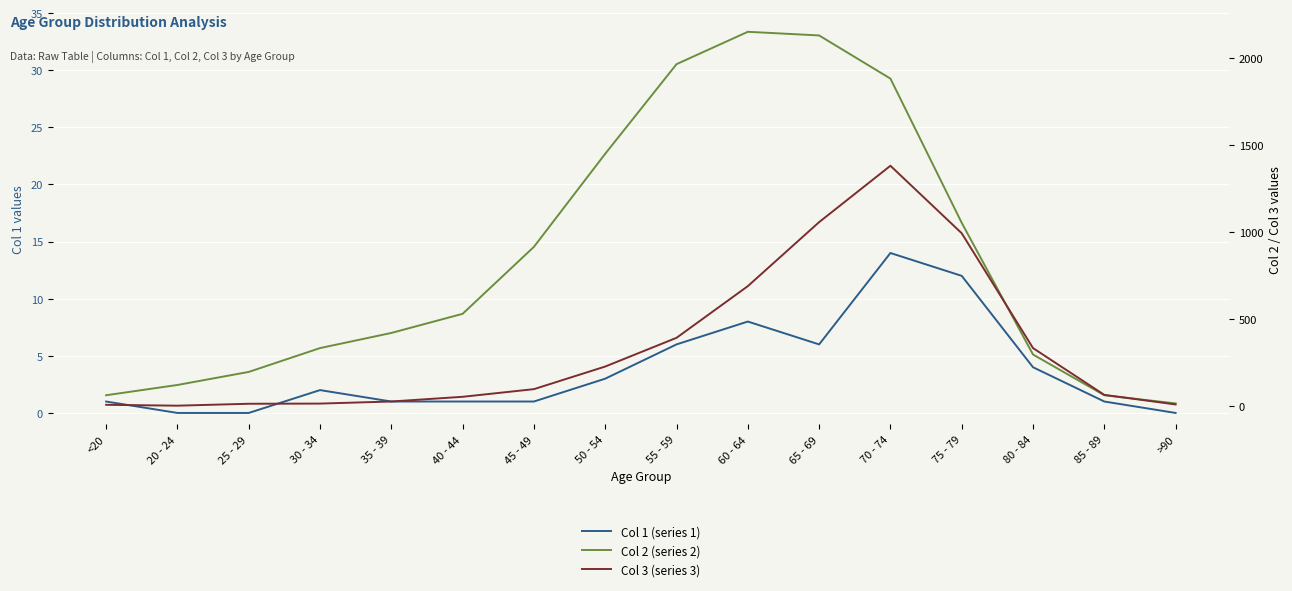

True or false: Col 3 (series 3) and Col 1 (series 1) intersect in this chart.

False